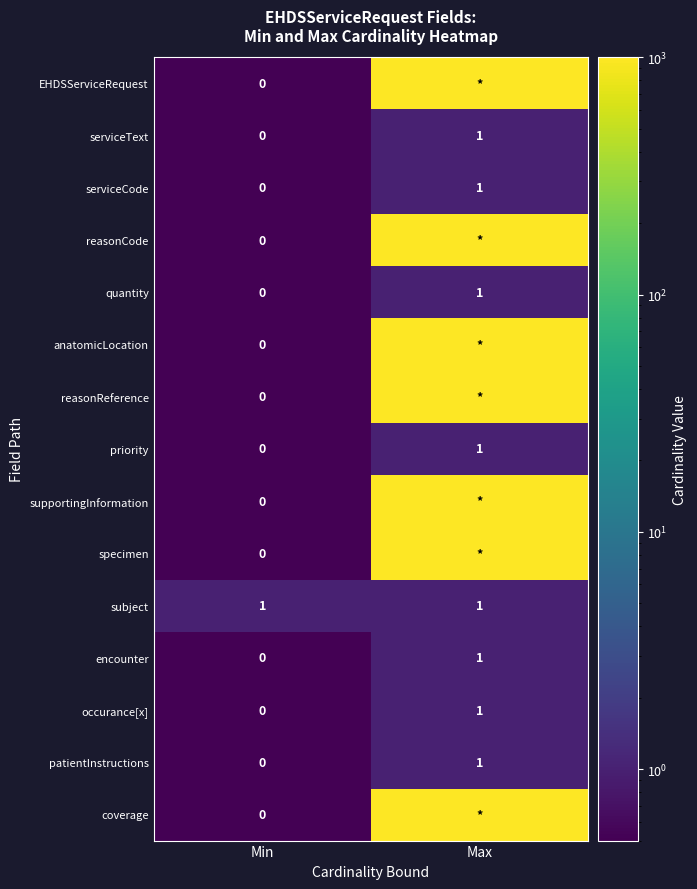

Rank the categories by serviceCode value from lowest to highest.

Min, Max